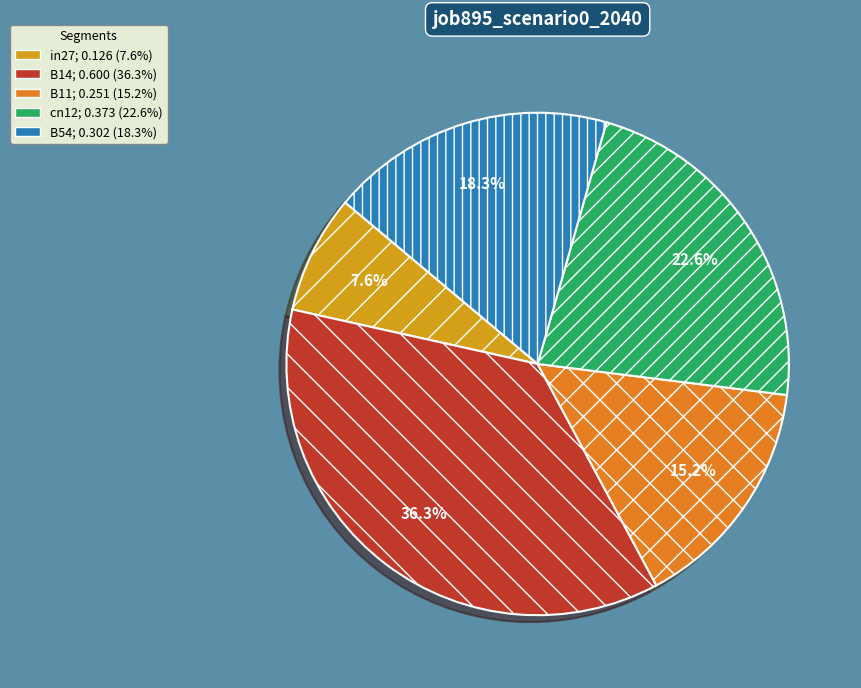

Between B14 and cn12, which is larger?

B14